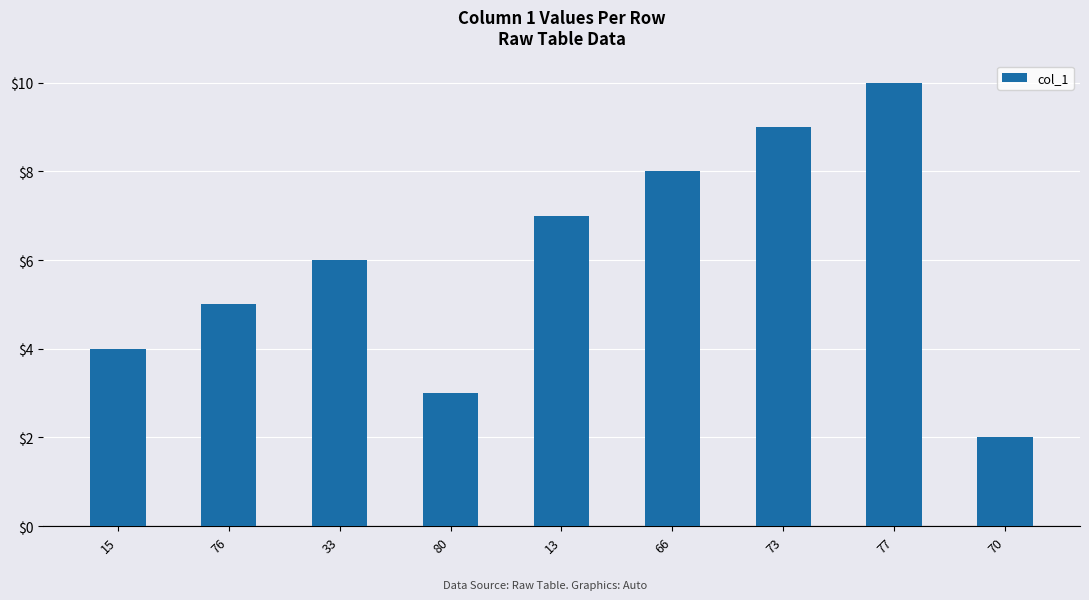

Rank the categories by value from lowest to highest.

70, 80, 15, 76, 33, 13, 66, 73, 77